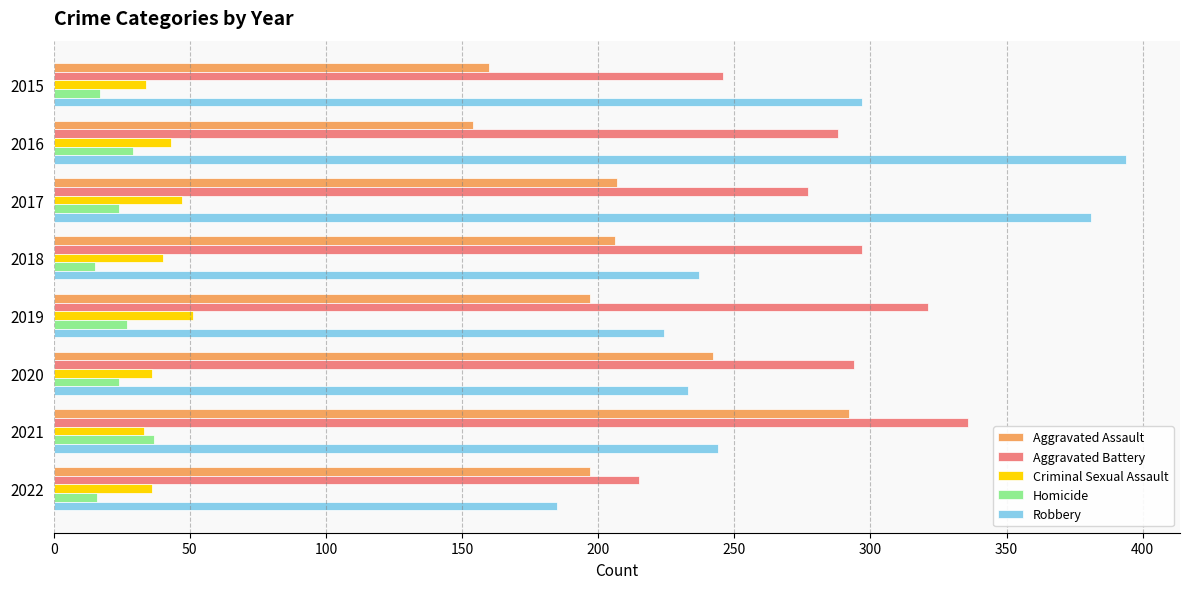

Which category has the highest value across all series?

2016